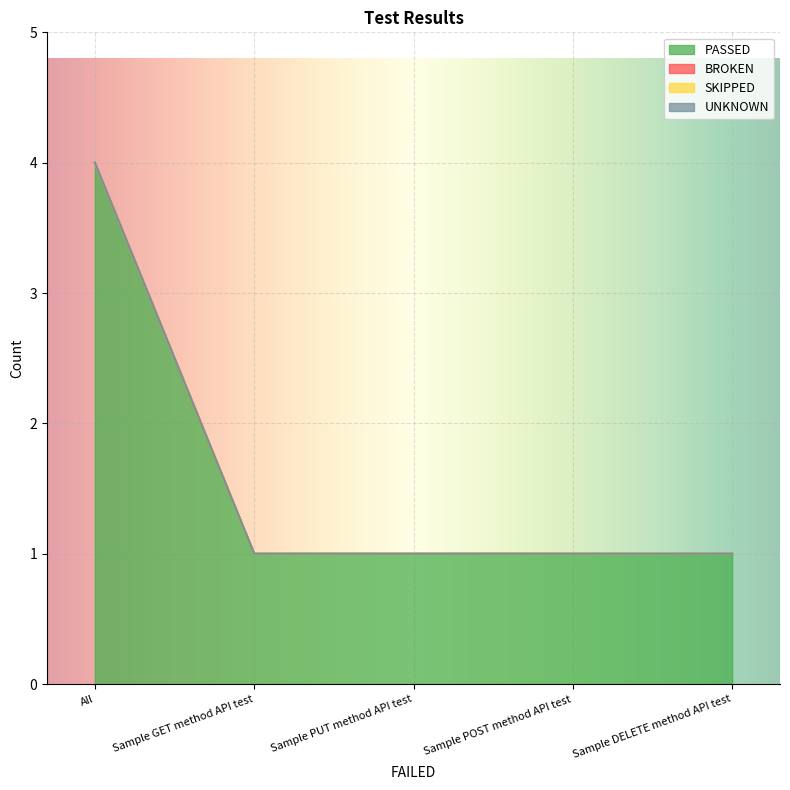

True or false: BROKEN and UNKNOWN intersect in this chart.

False